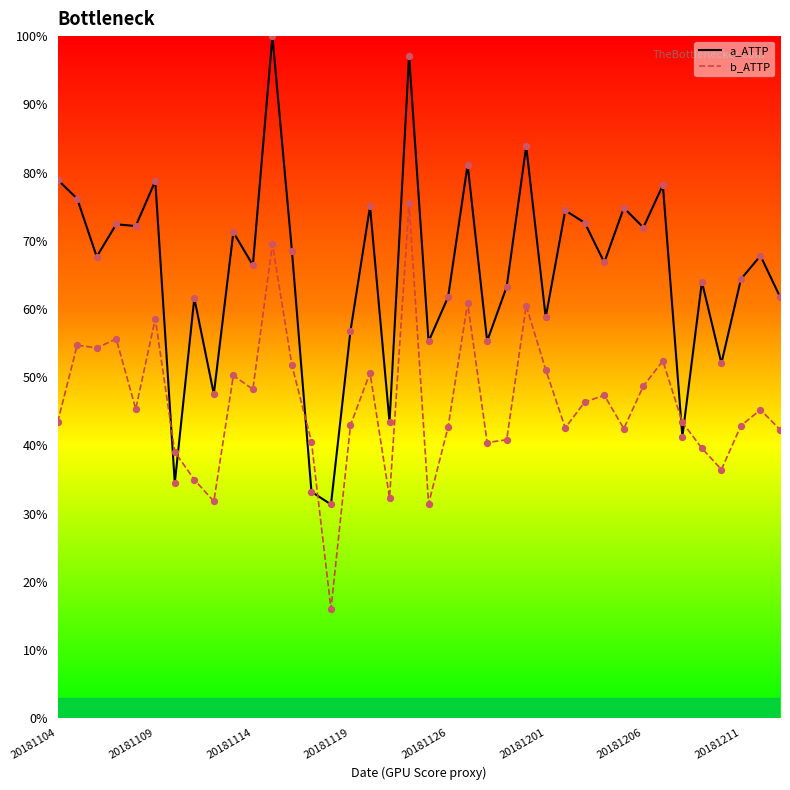

Which series contains the lowest Y value?

b_ATTP